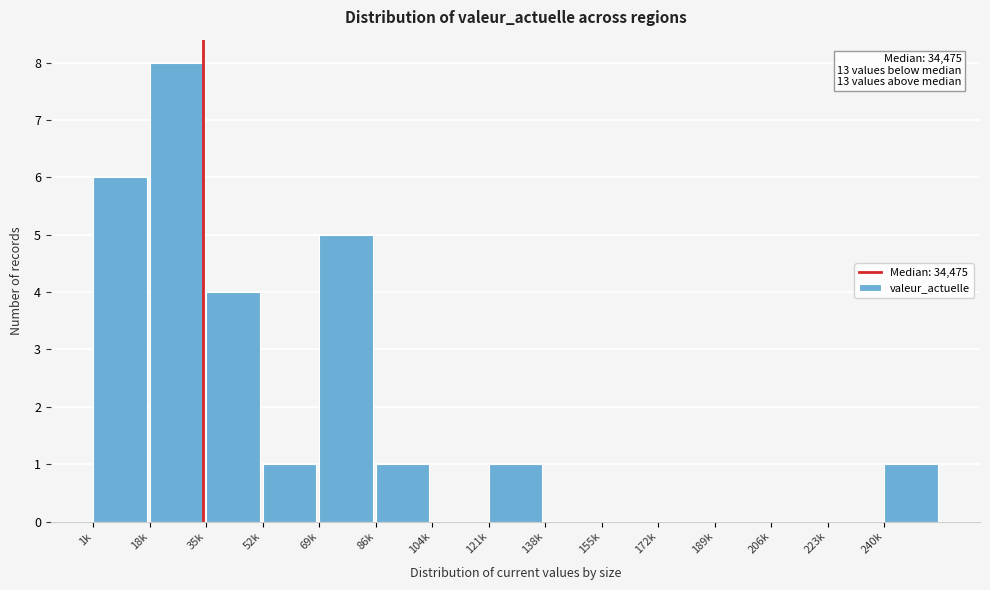

Reading right to left, list all the values displayed in this chart.

240k=1	223k=0	206k=0	189k=0	172k=0	155k=0	138k=0	121k=1	104k=0	86k=1	69k=5	52k=1	35k=4	18k=8	1k=6